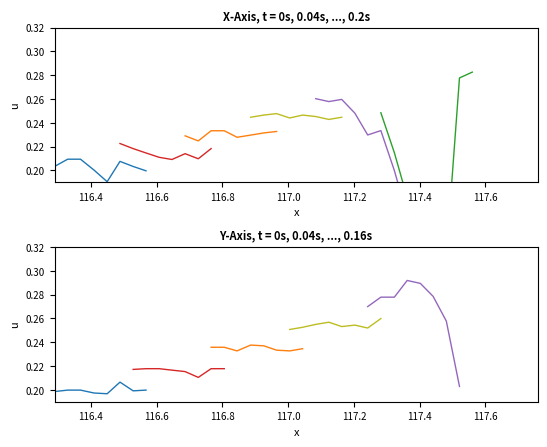

Read the seg4 value at 117.0.

0.3